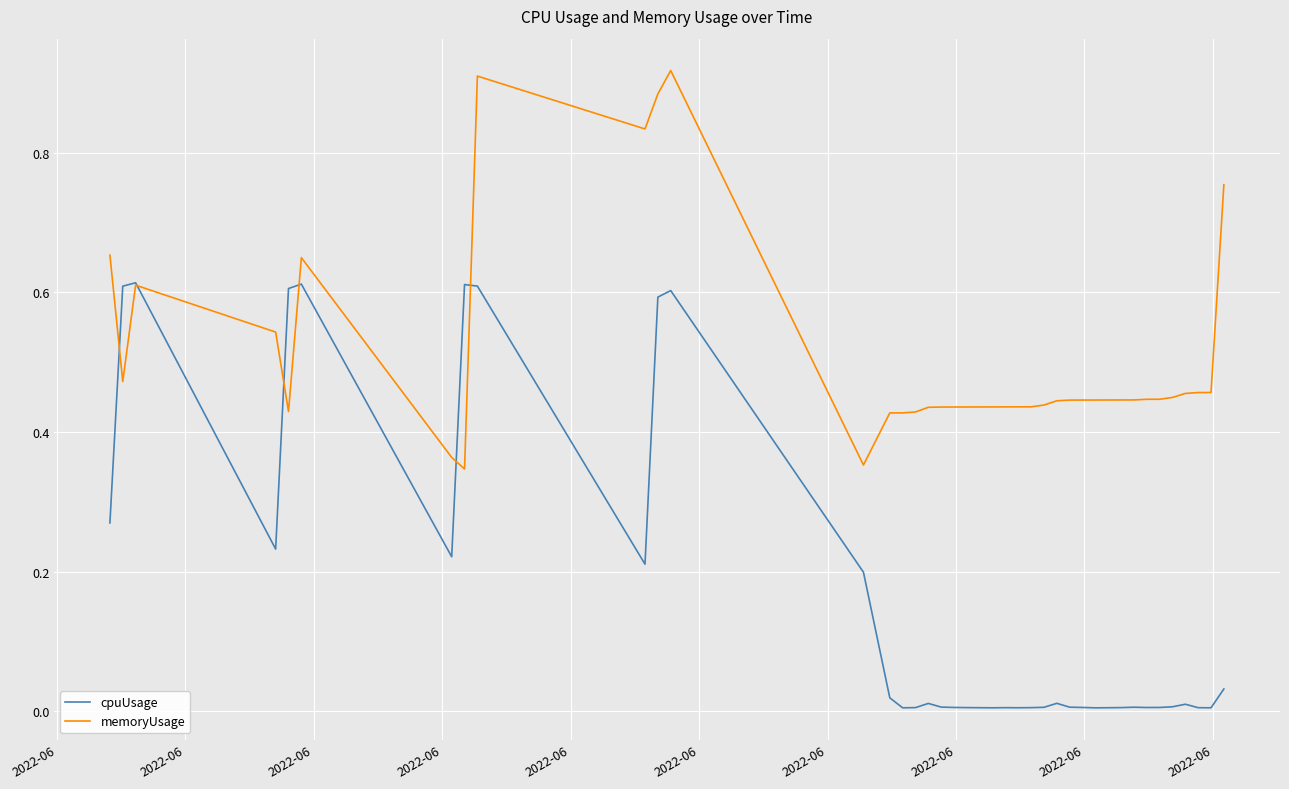

List the series in order of their overall mean, highest first.

memoryUsage, cpuUsage